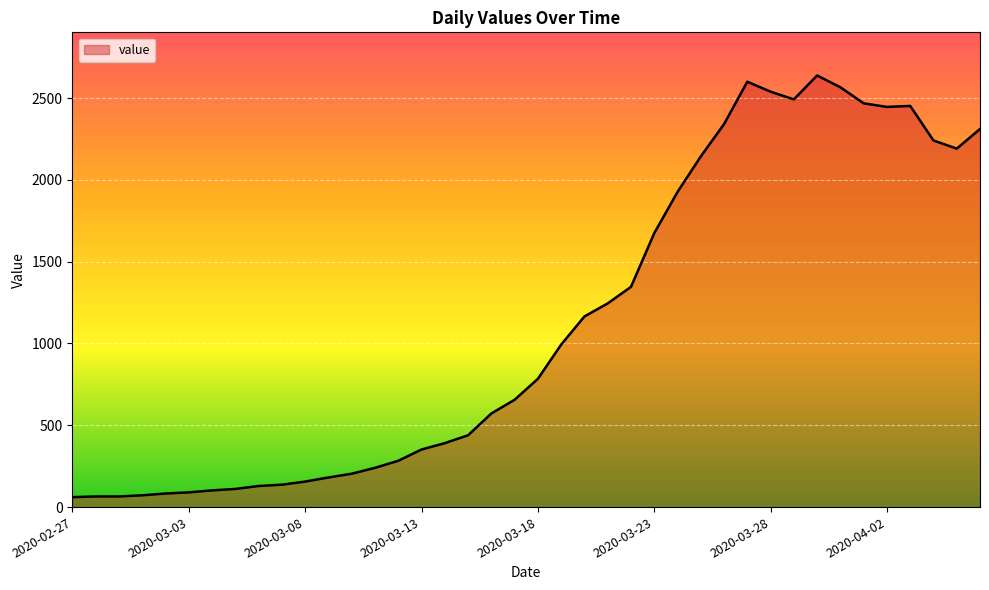

What is the maximum value shown in the chart?

2638